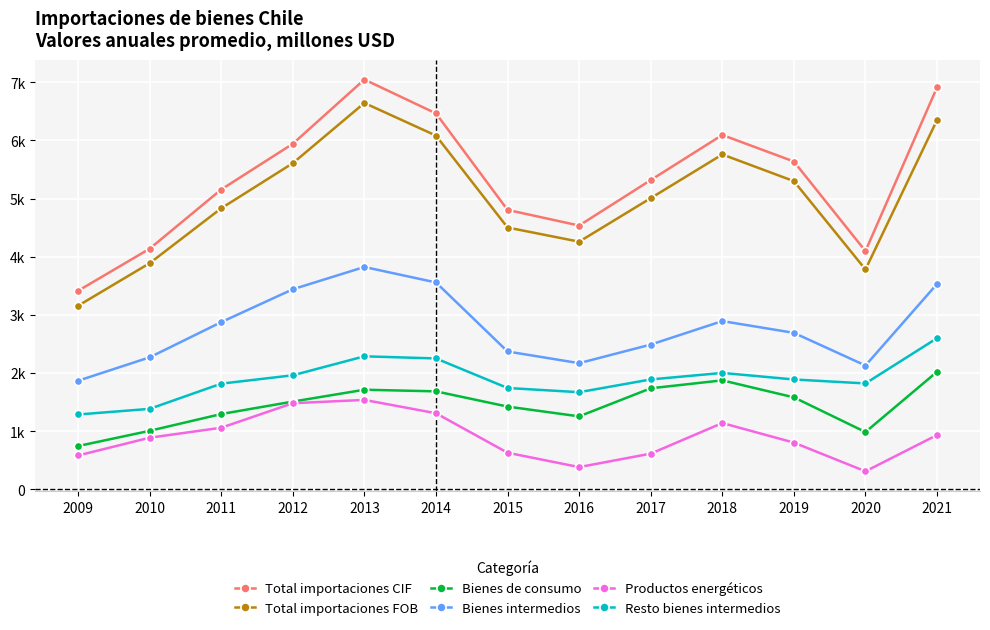

Where does the Total importaciones FOB series first go above 5005?

2012